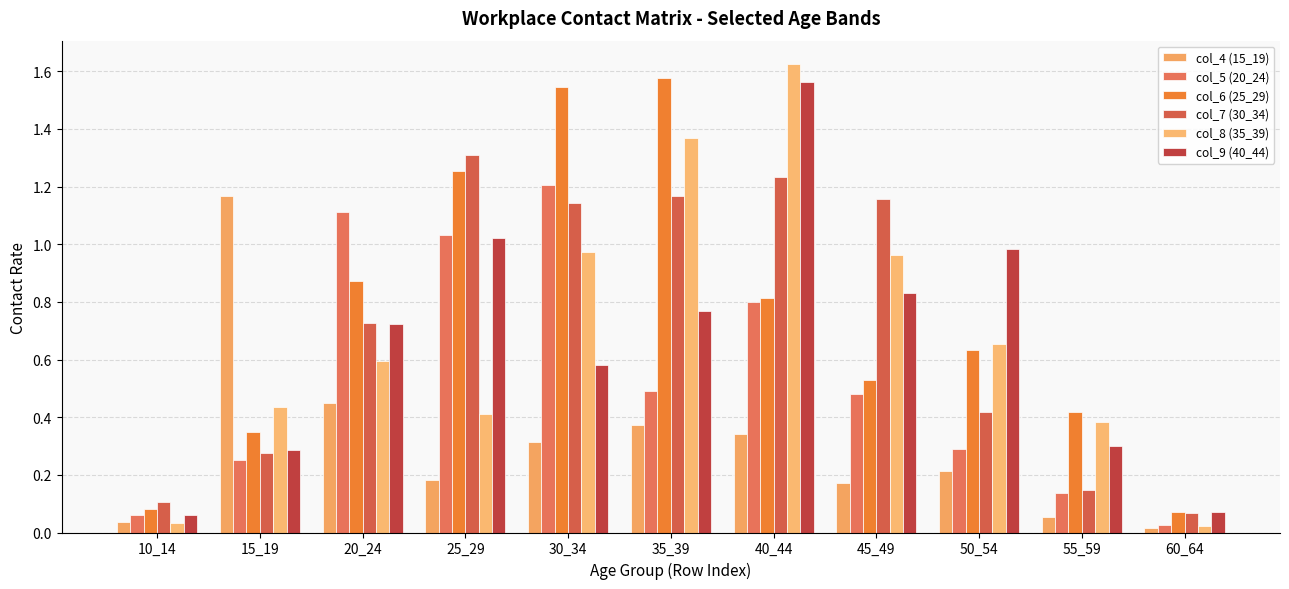

List the labels in order of col_4 (15_19) value, smallest first.

60_64, 10_14, 55_59, 45_49, 25_29, 50_54, 30_34, 40_44, 35_39, 20_24, 15_19